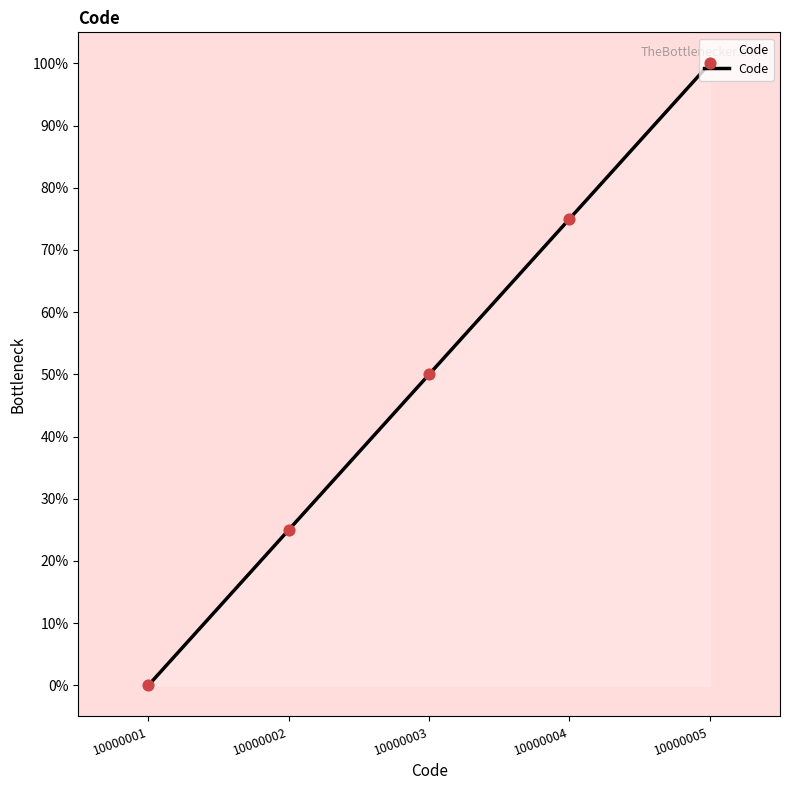

Between 10000003 and 10000005, which is larger?

10000005